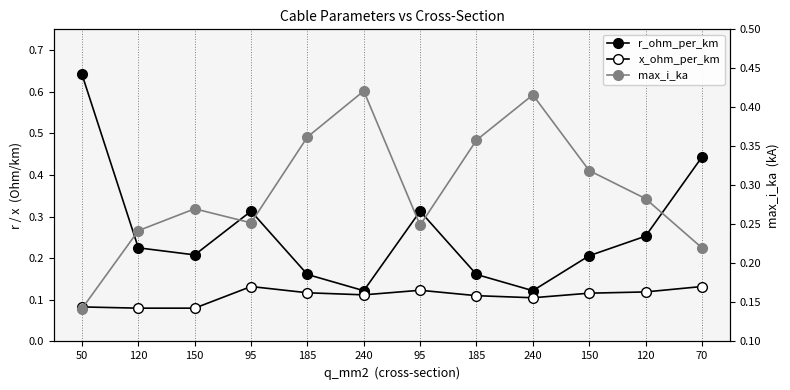

How many interior local valleys does the x_ohm_per_km series have?

2